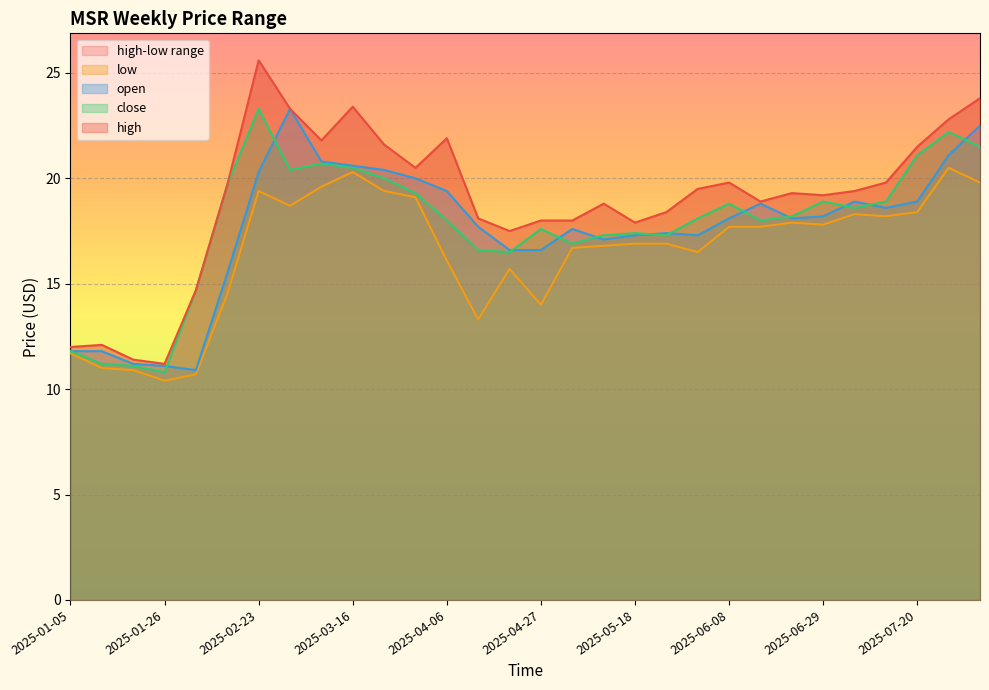

The value of low at 2025-03-30 is 32.7. True or false?

False